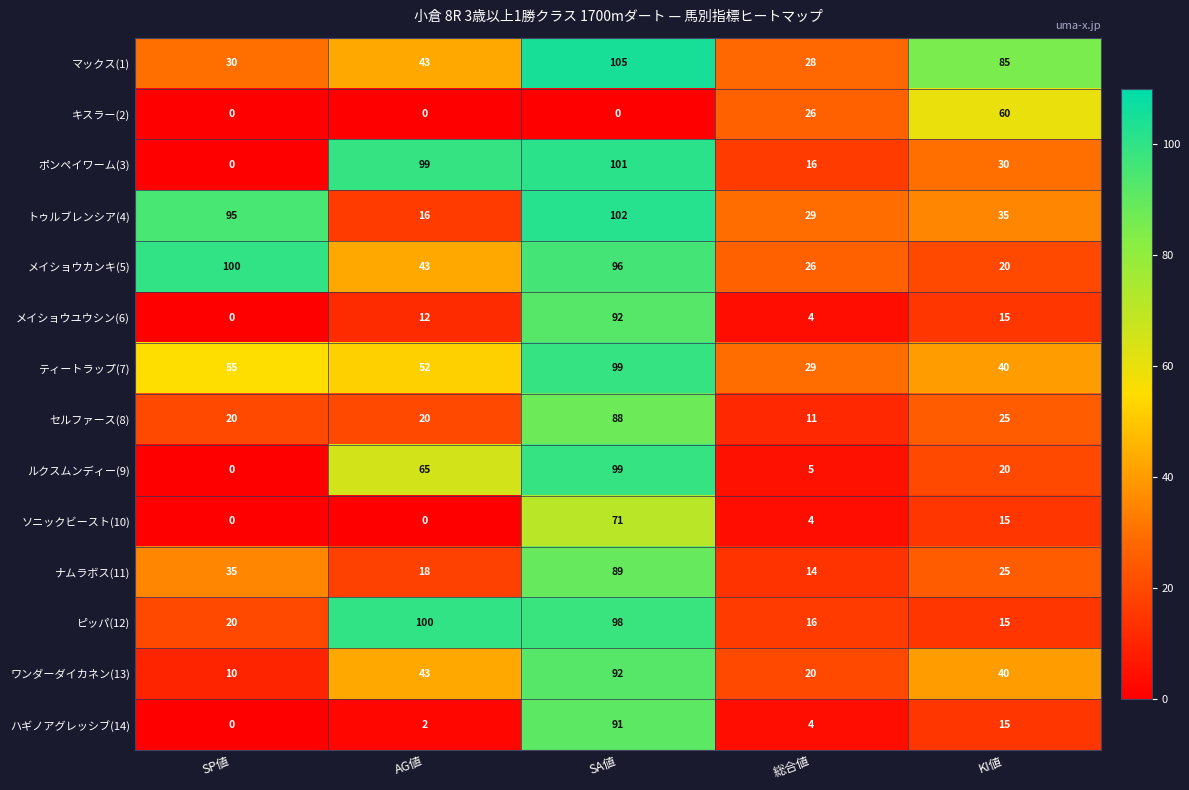

At which label is メイショウユウシン(6) closest to 46?

KI値